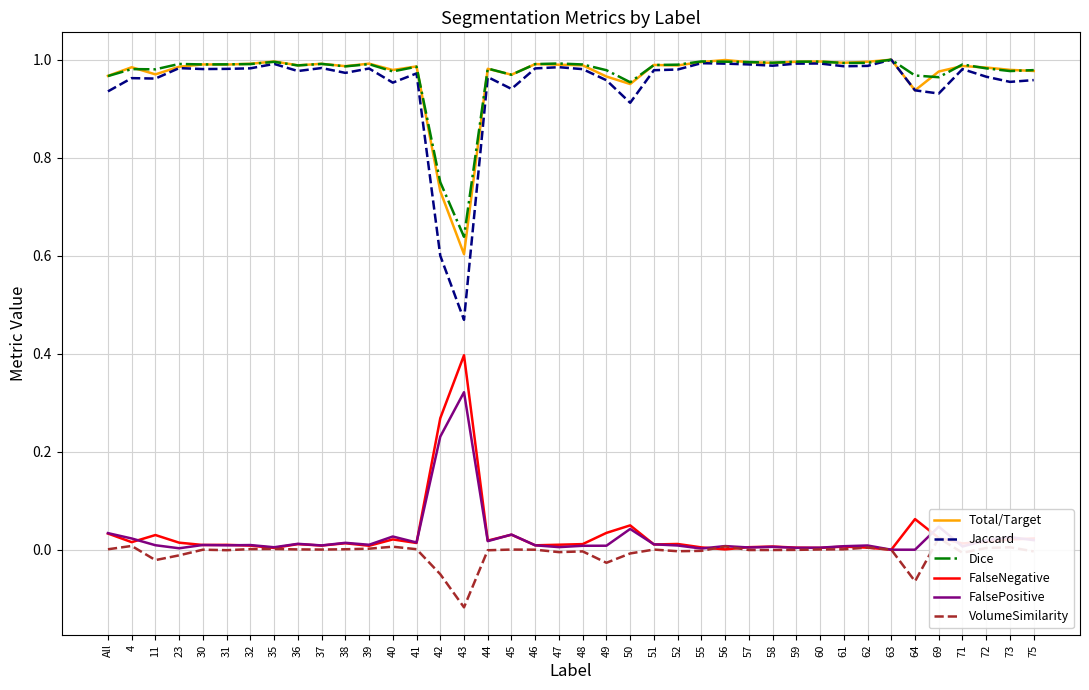

How many lines are shown in the chart?

6